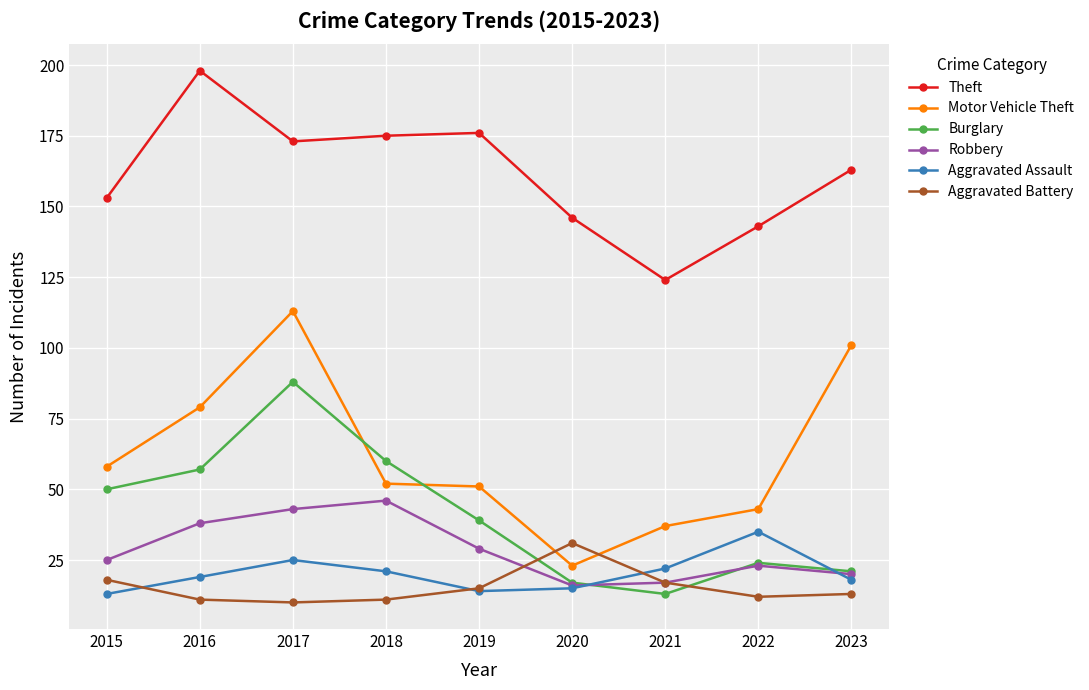

What is the spread (max minus min) of values at 2017?

163